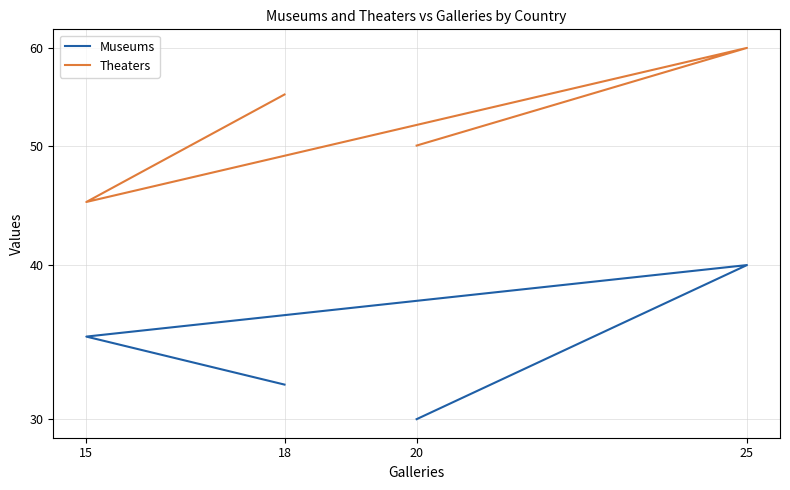

What value does the Museums series have at 15, to the nearest 10?

40